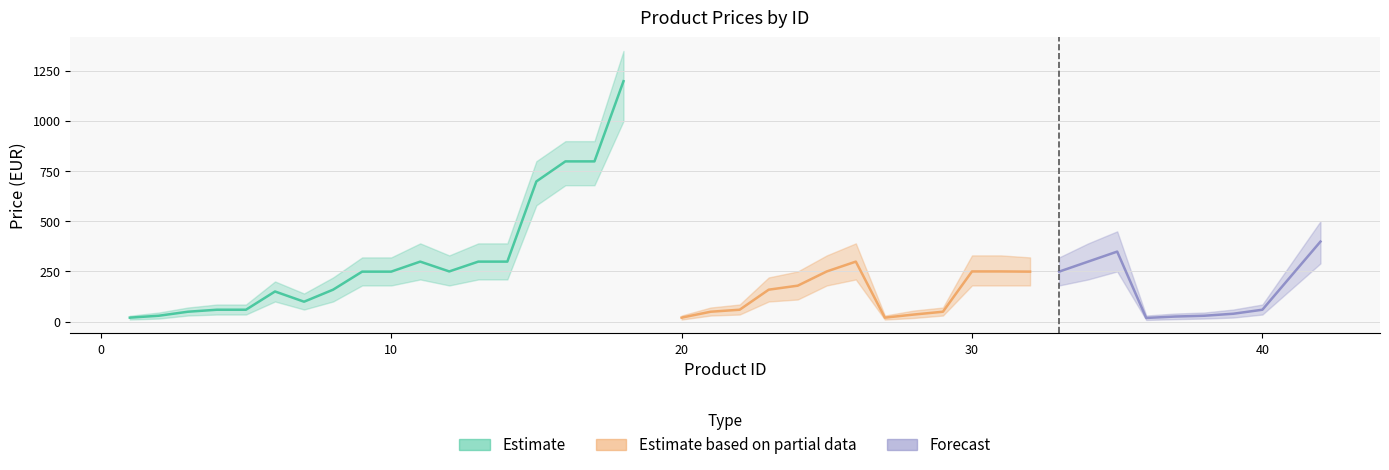

How many data points in Price are above 179?

19